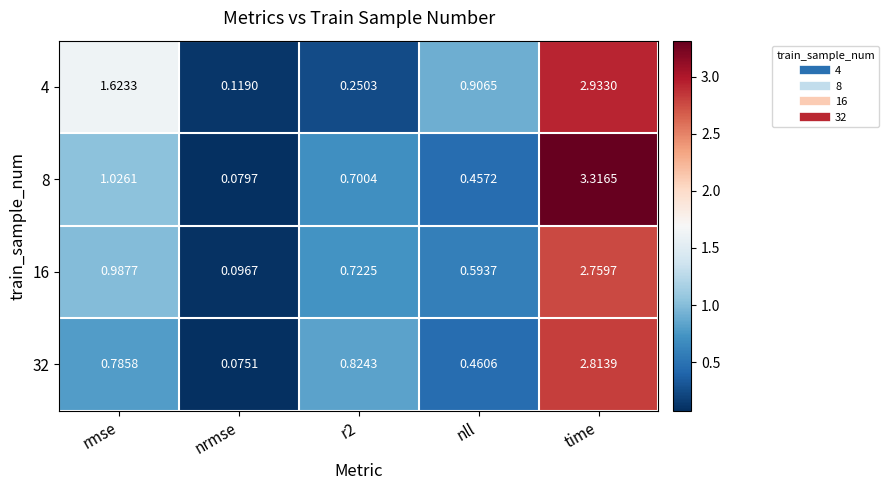

At which category is the sum across all series the highest?

time